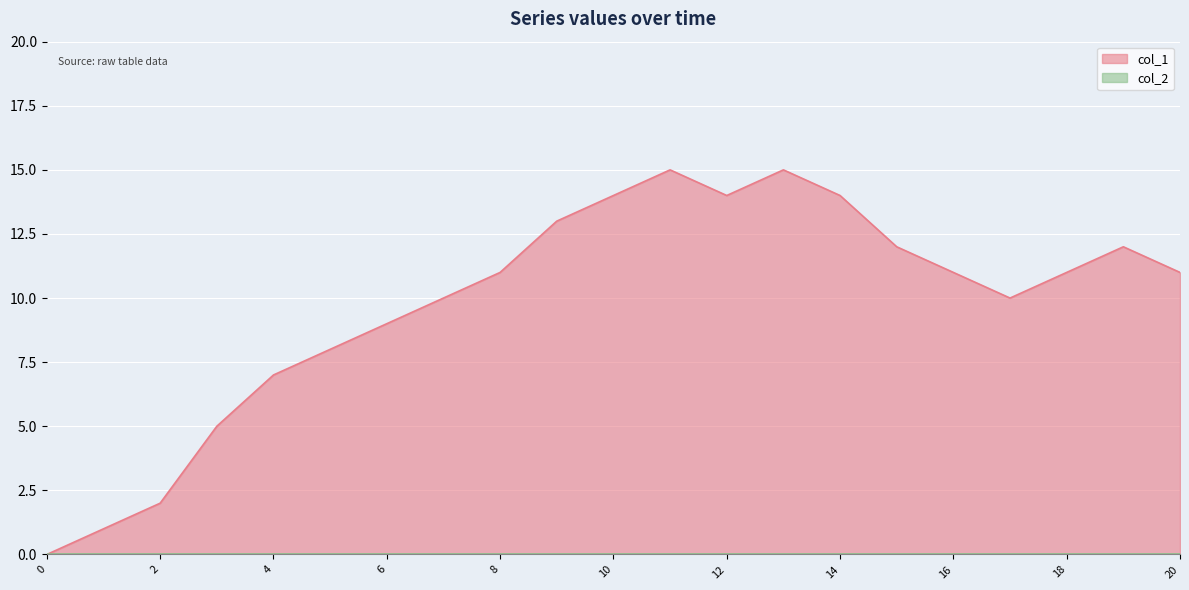

What is the value of the 18th point from the left?

10